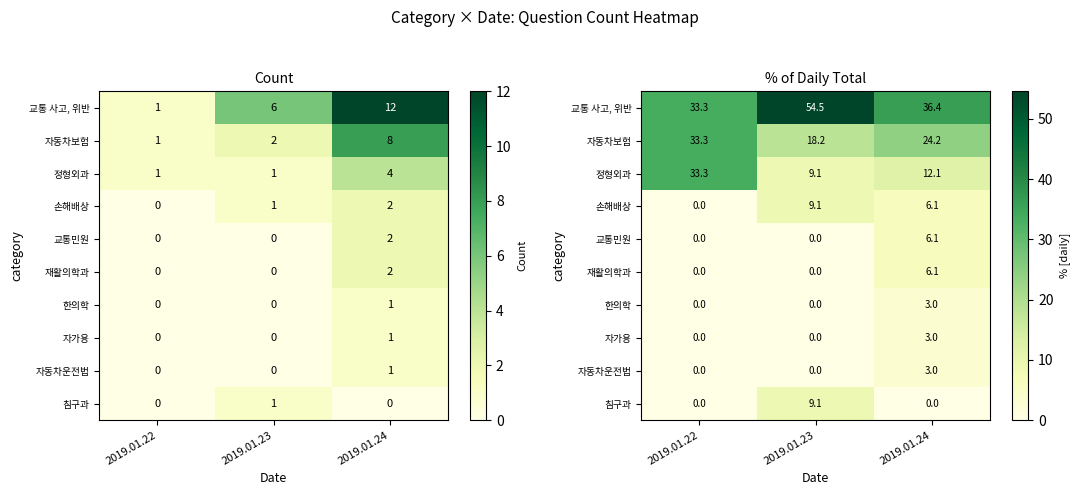

What is the average value of the 자동차보험 series?

25.3